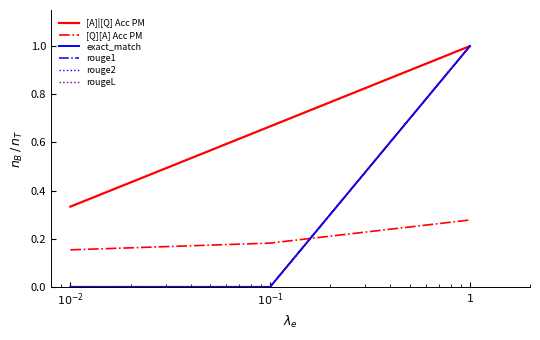

Reading left to right, list all the values displayed in this chart.

[A]|[Q] Acc PM: 0.3	0.7	1.0
[Q][A] Acc PM: 0.2	0.2	0.3
exact_match: 0.0	0.0	1.0
rouge1: 0.0	0.0	1.0
rouge2: 0.0	0.0	1.0
rougeL: 0.0	0.0	1.0